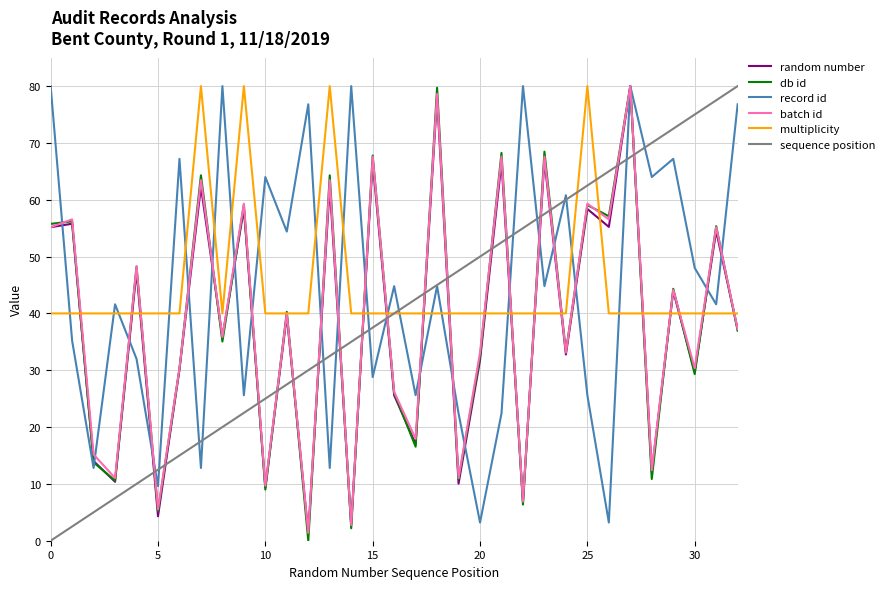

What is the highest value of the sequence position series?

80.0